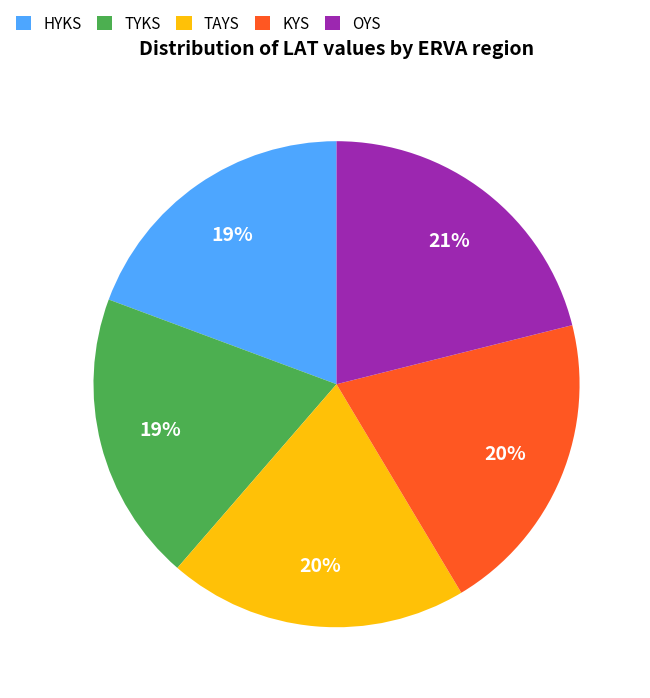

To the nearest percent, what portion does TYKS represent?

19%